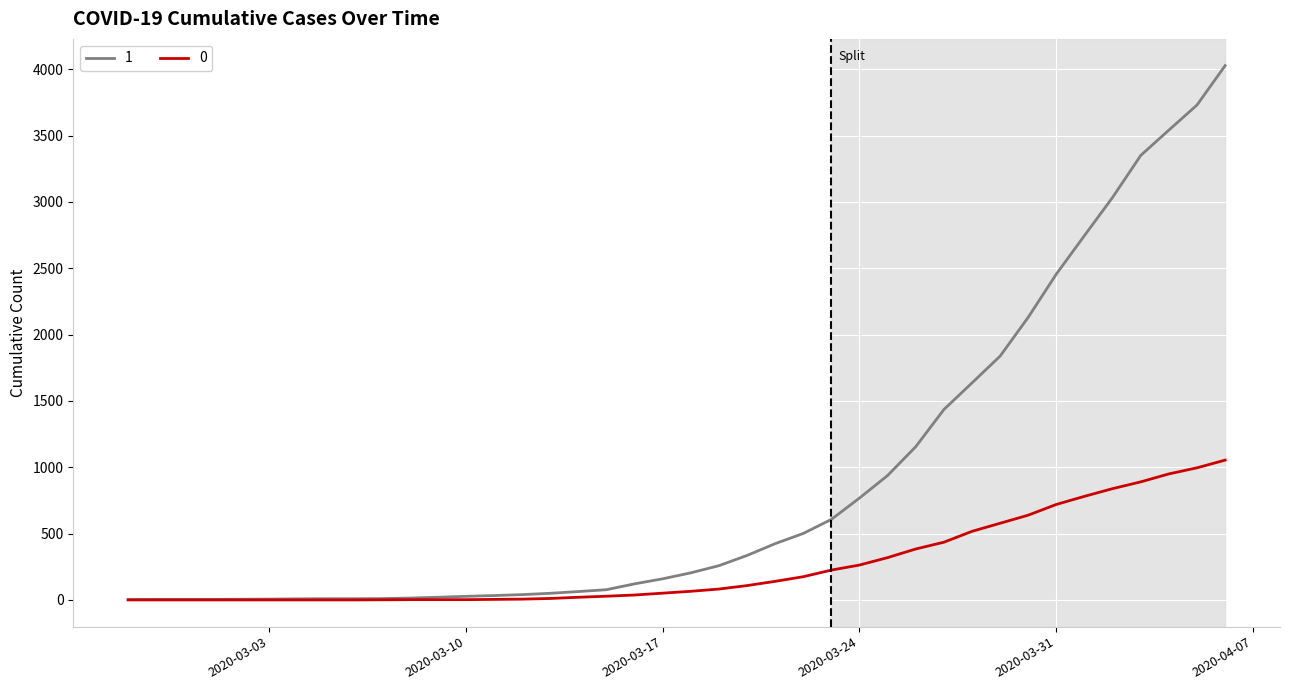

What is the maximum value shown in the chart?

4028